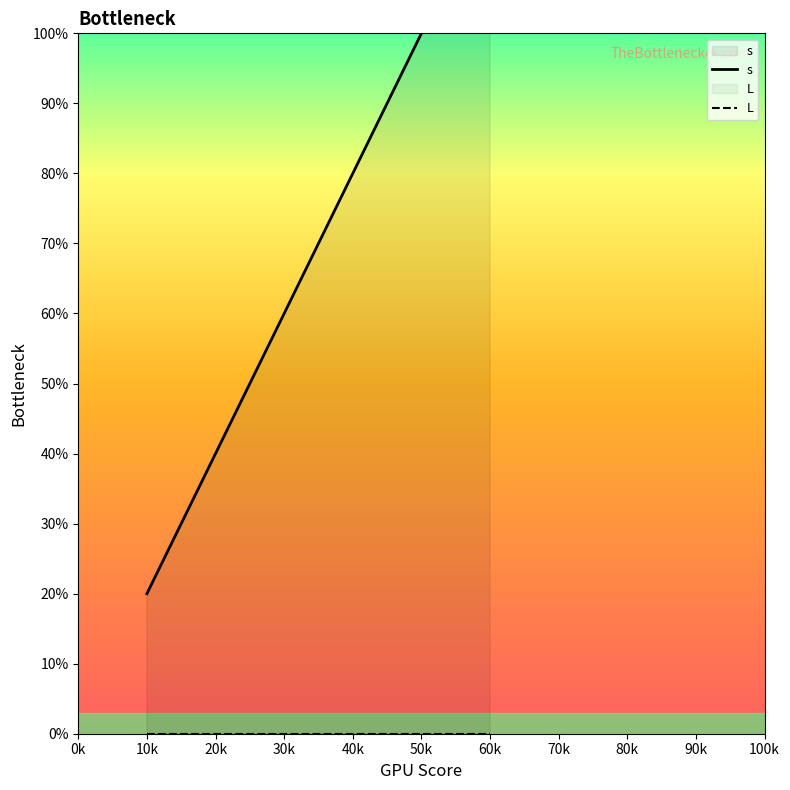

True or false: s has more than 1 interior local peaks.

False